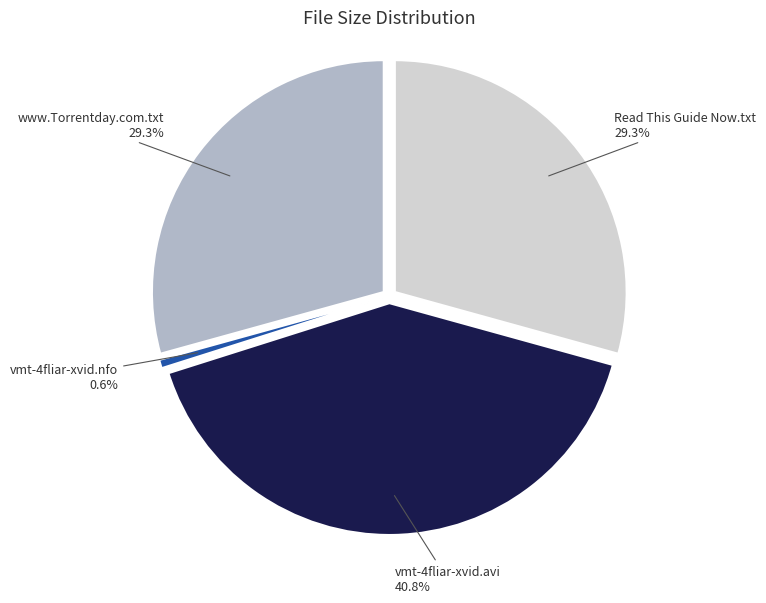

To the nearest percent, what is the difference between the largest and smallest slice percentages?

40%